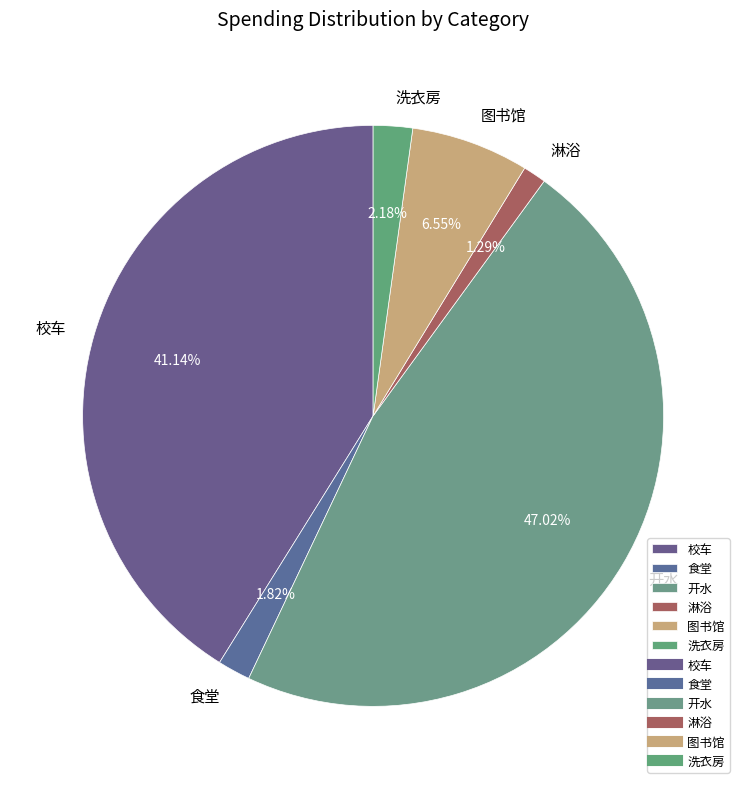

Combined, what portion of the pie is 图书馆 and 校车?

47.7%